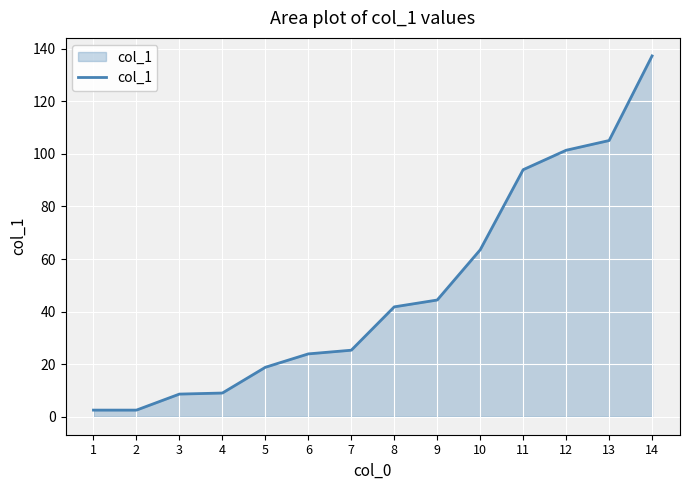

What is the change in value from 7 to 9?

+19.1